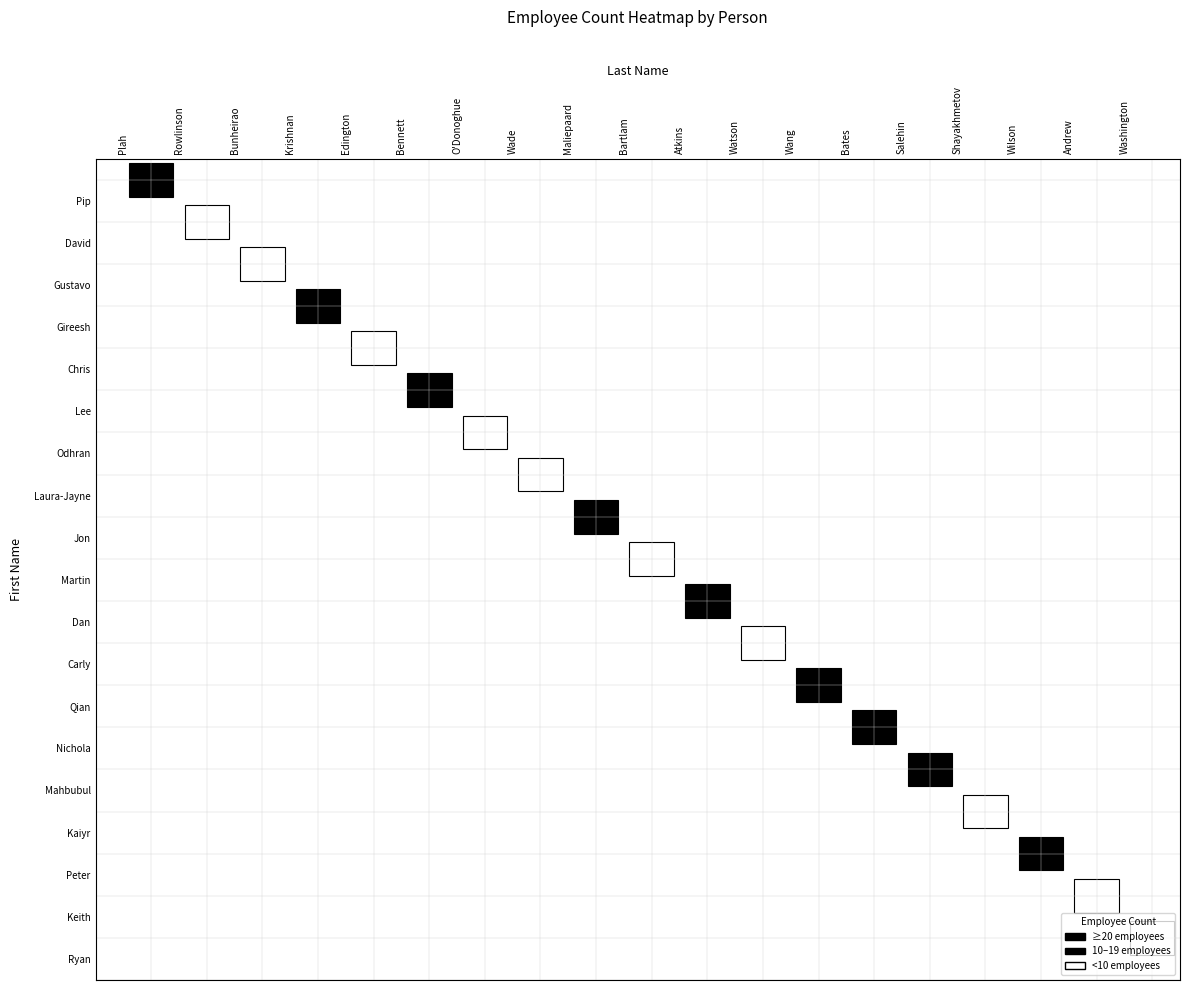

How many values are below 9?

9